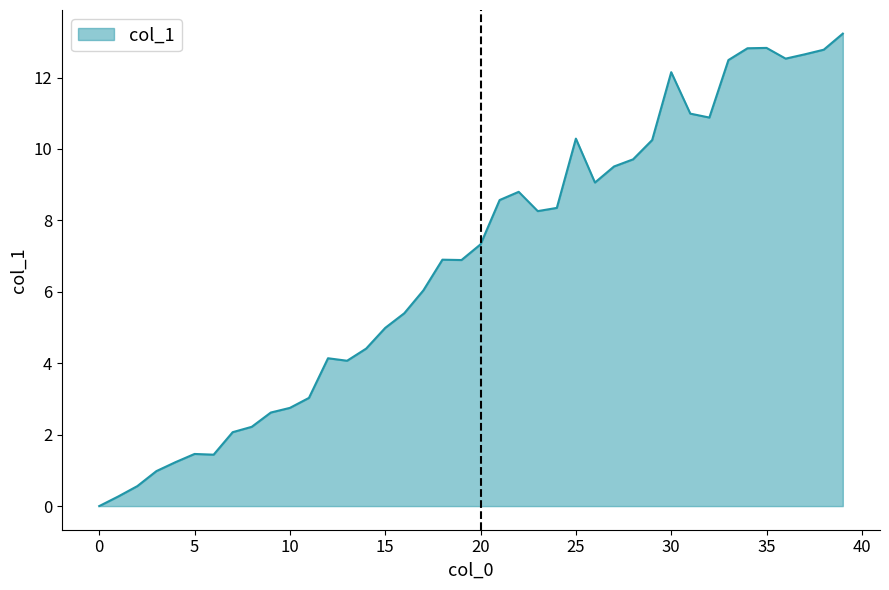

What is the maximum value shown in the chart?

13.2